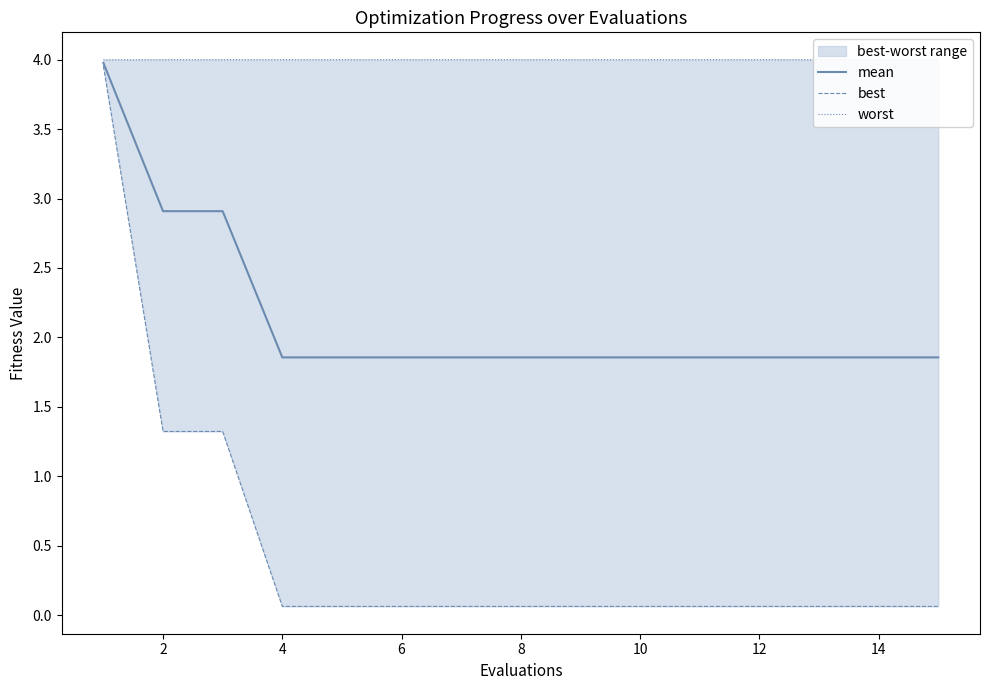

What is the highest value of the mean series?

4.0